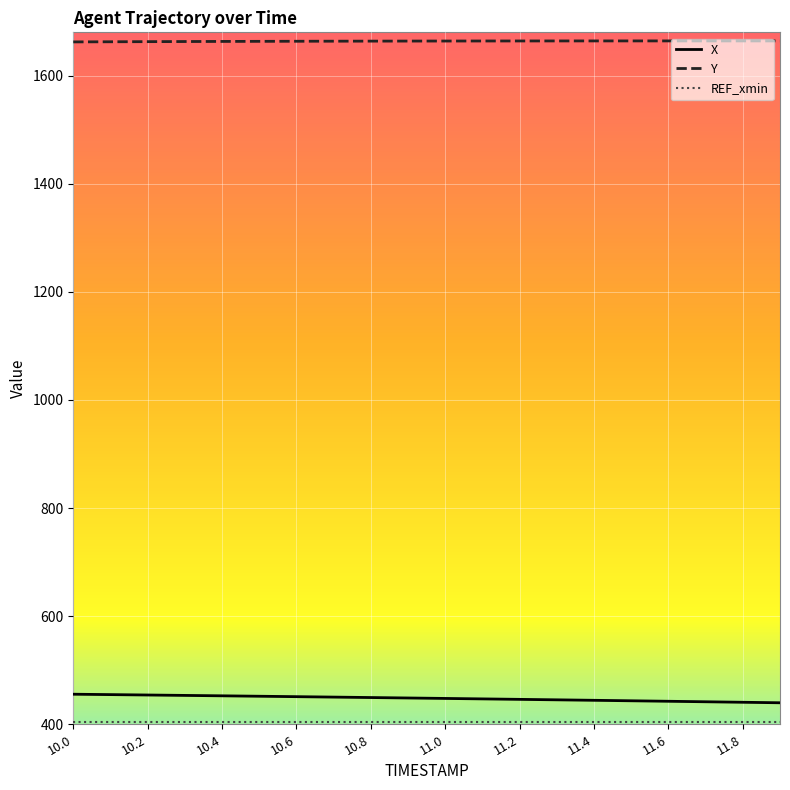

What is the highest value of the X series?

455.6